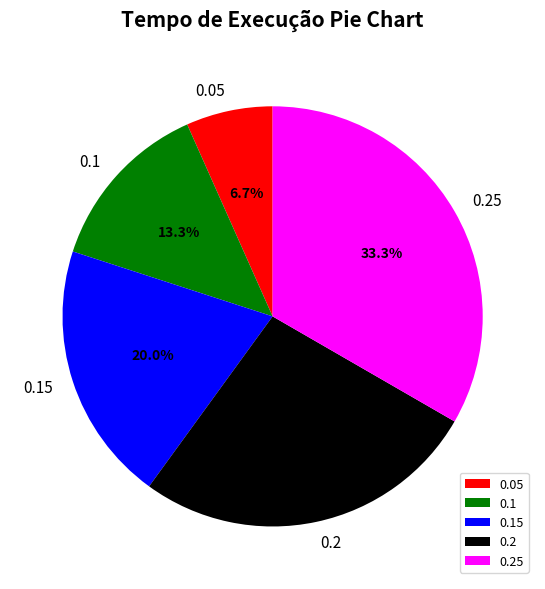

How many slices are in this pie chart?

5